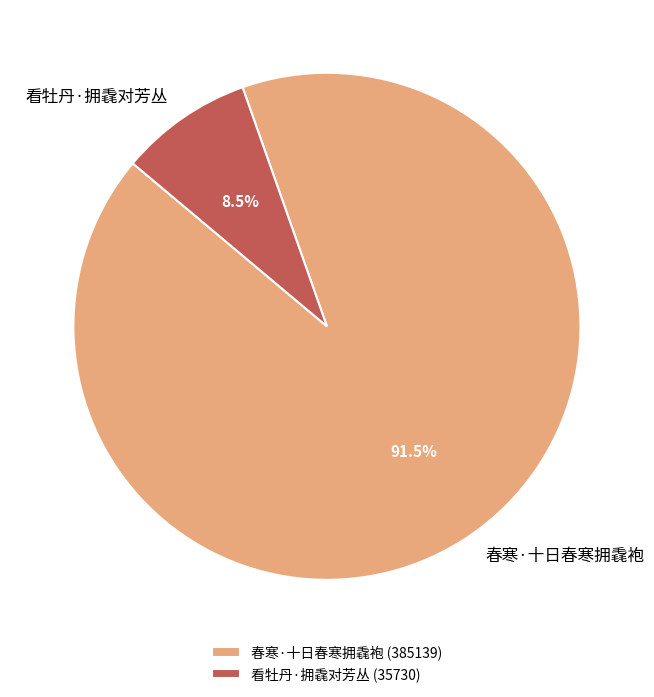

Which slice is the largest?

春寒·十日春寒拥毳袍